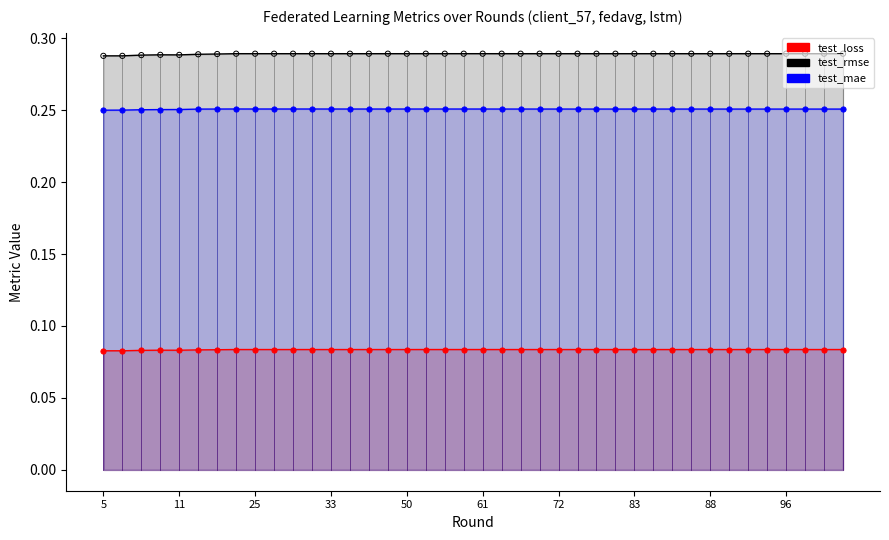

At how many categories does at least one series exceed 0?

40